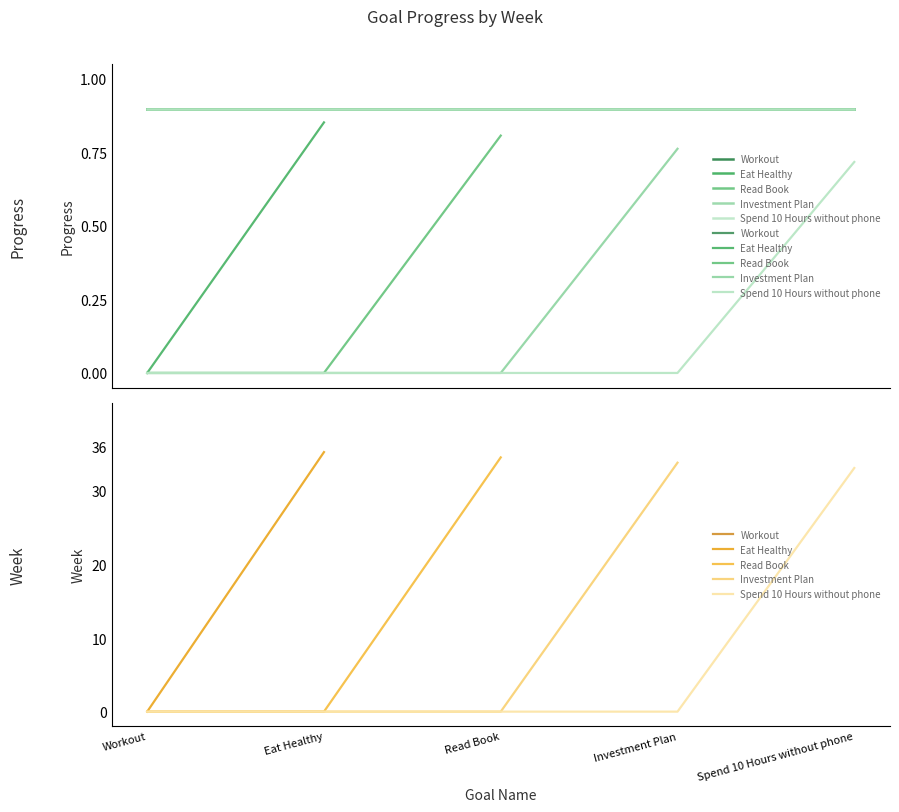

What is the label of the 4th point from the right?

Eat Healthy